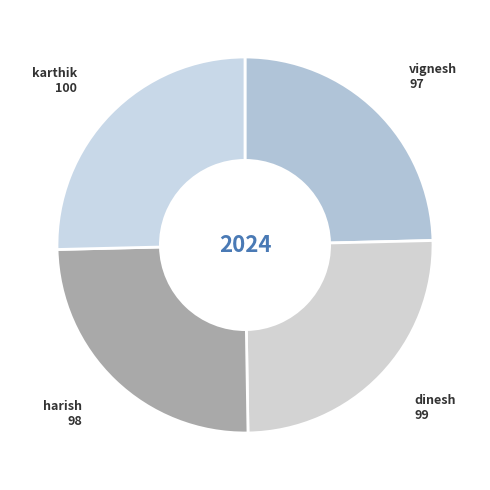

What is the ratio of the value at vignesh to the value at karthik?

1.0